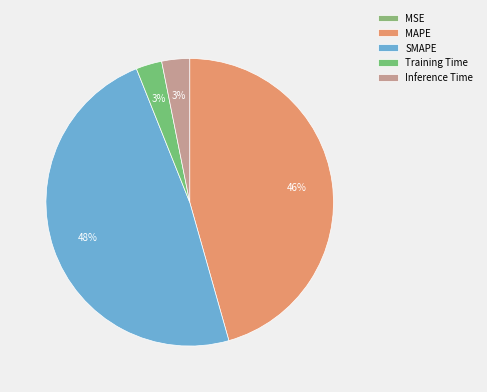

Is it true that MAPE is 37% of the pie?

False